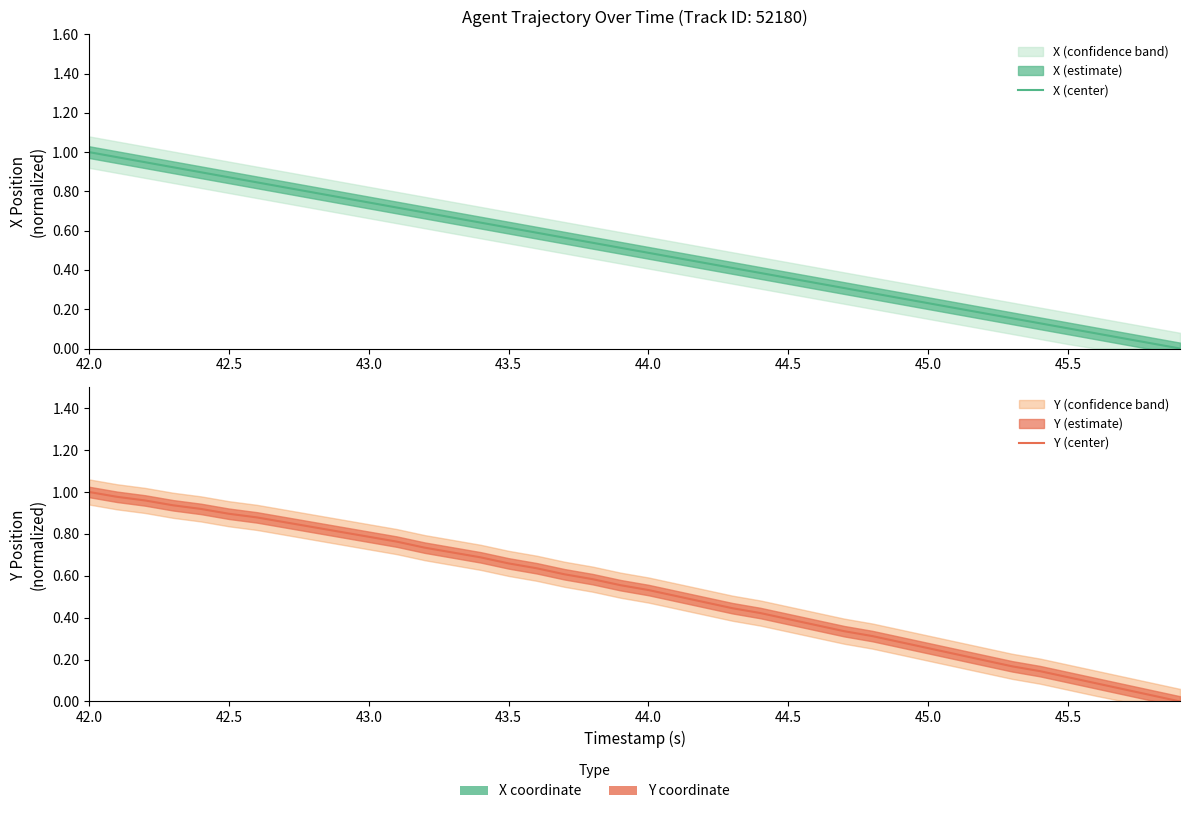

Which series has the largest total across all categories?

Y (center)